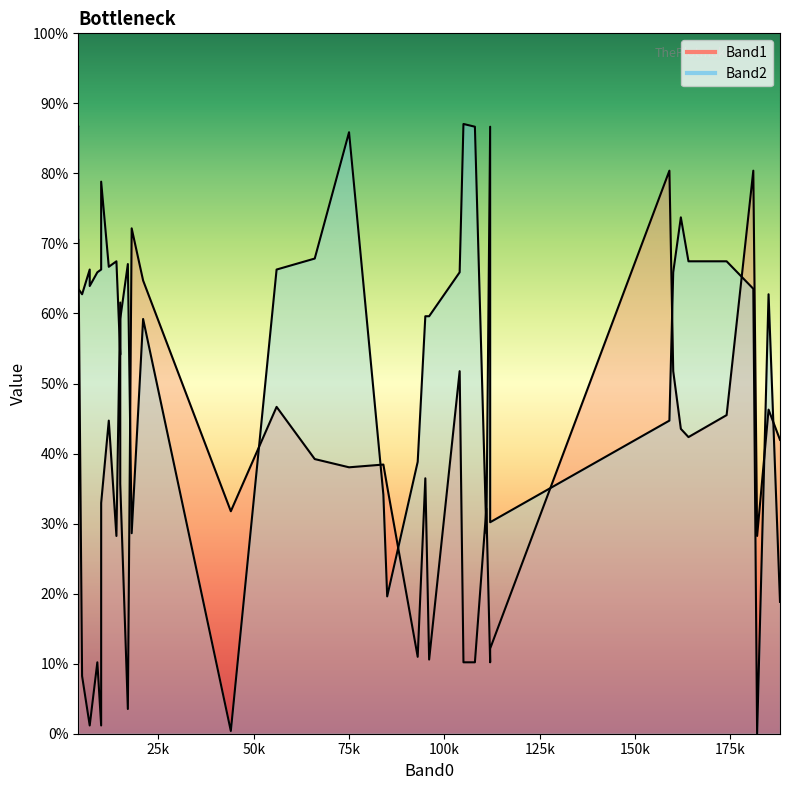

How many interior local peaks does the Band1 series have?

14